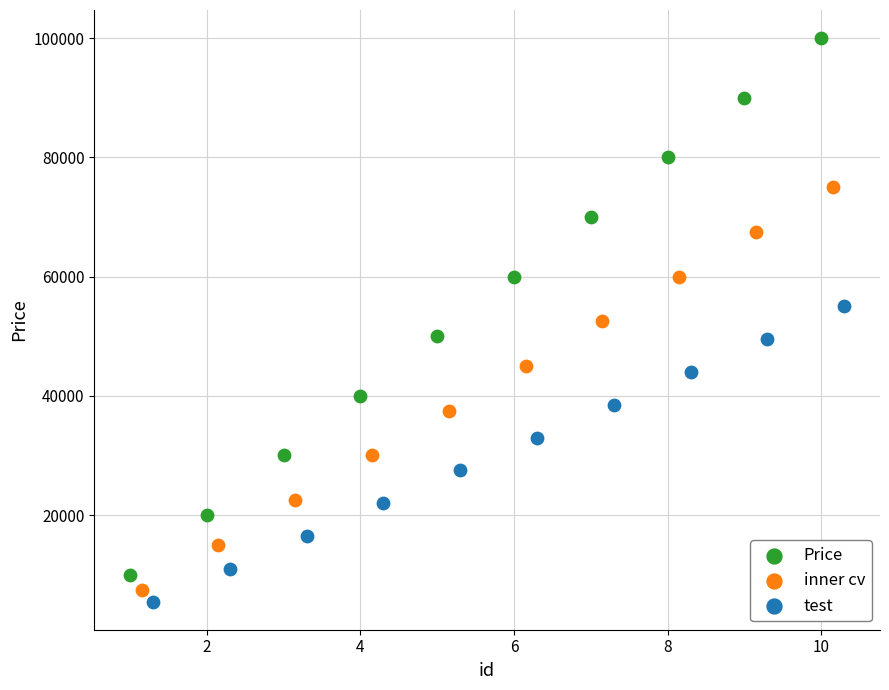

Which series has the widest spread of Y values?

Price